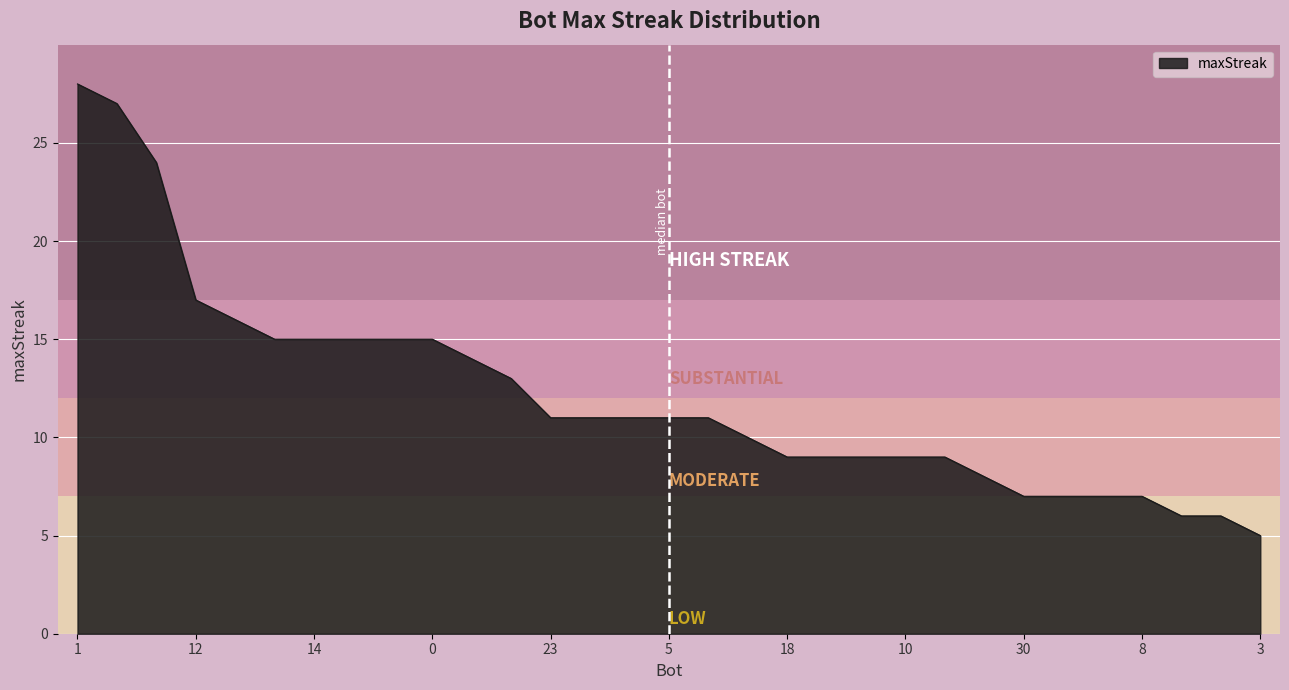

What is the greatest value displayed?

28